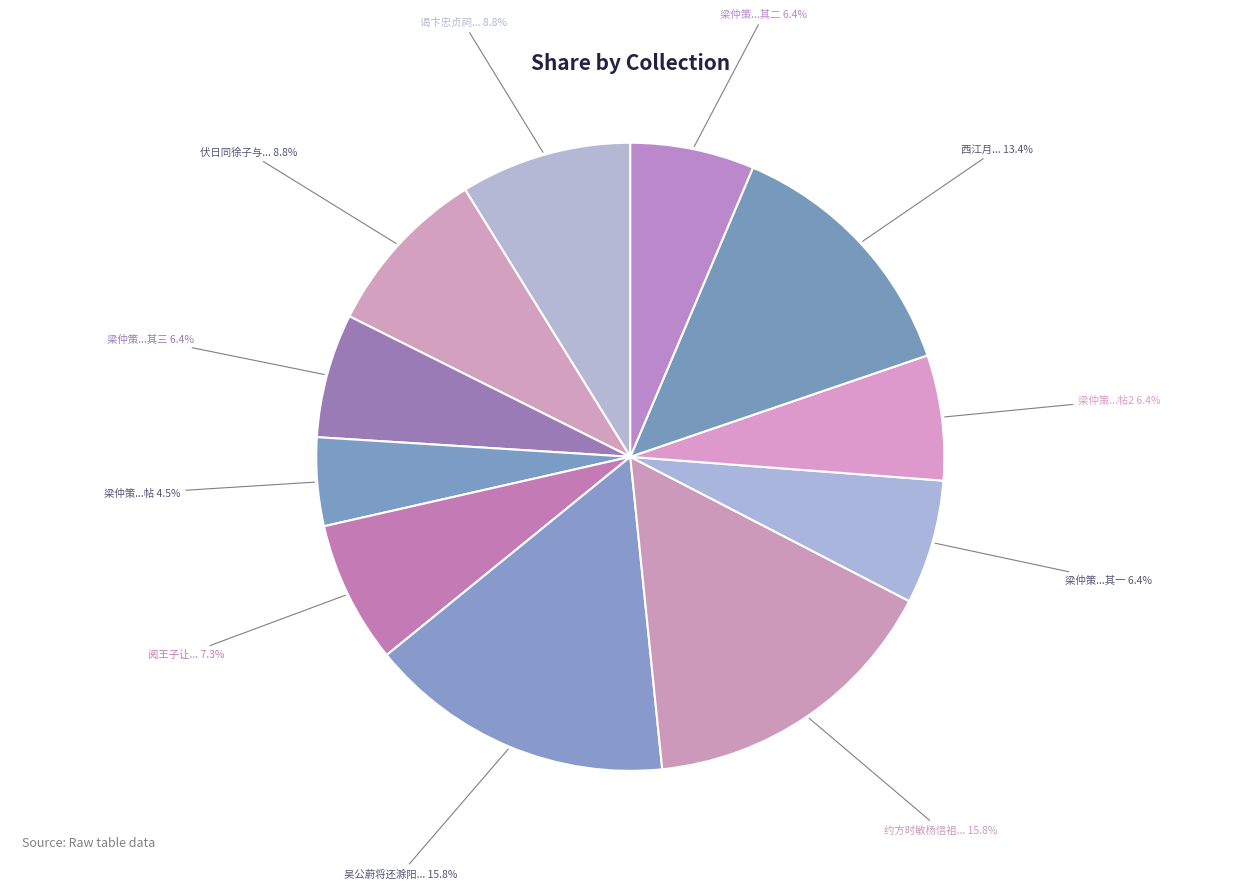

How many segments does this pie chart have?

11